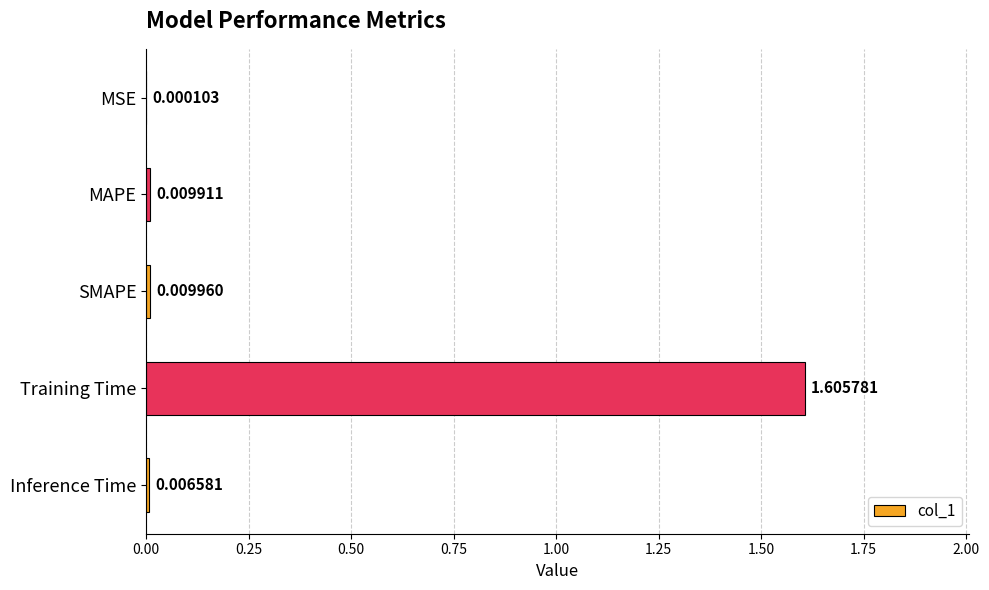

Which label corresponds to the largest value in the chart?

Training Time